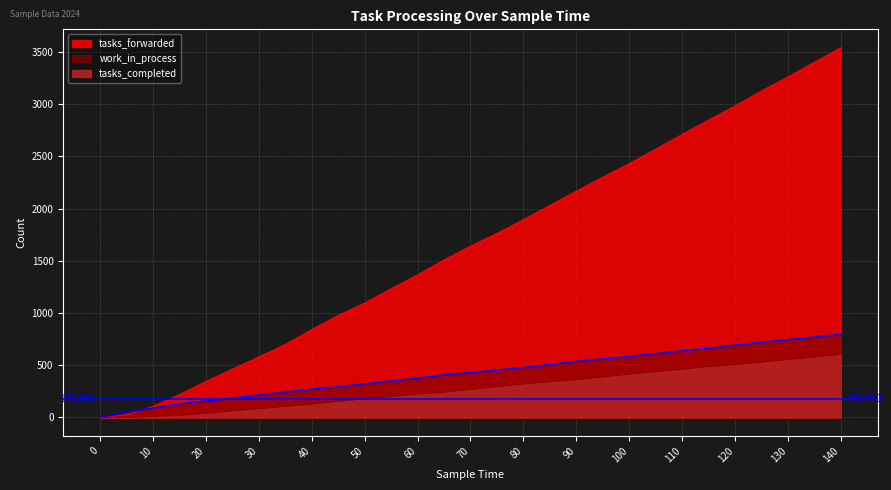

Rank the categories by work_in_process value from highest to lowest.

140, 135, 130, 125, 120, 115, 110, 105, 100, 95, 90, 85, 80, 75, 70, 65, 60, 55, 50, 45, 40, 35, 30, 25, 20, 15, 10, 5, 0